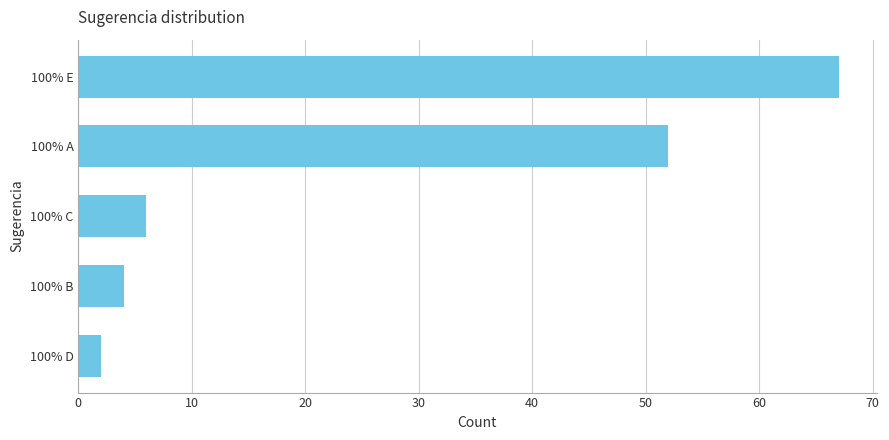

Where is the data nearest to the value 34?

100% A